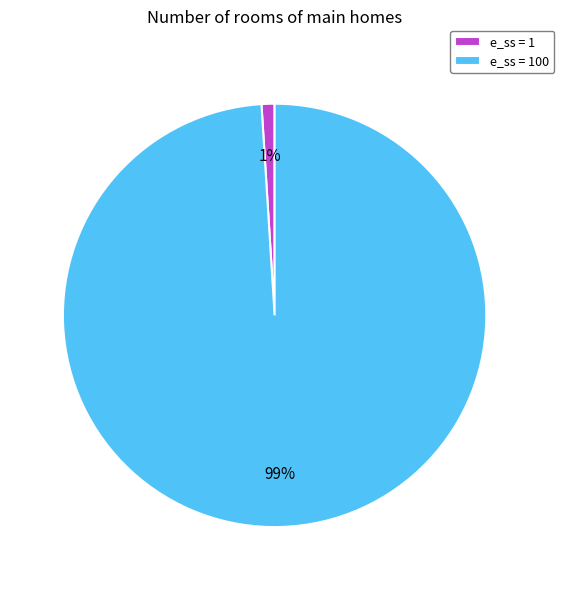

Is the sum of e_ss = 1 and e_ss = 100 greater than half?

Yes